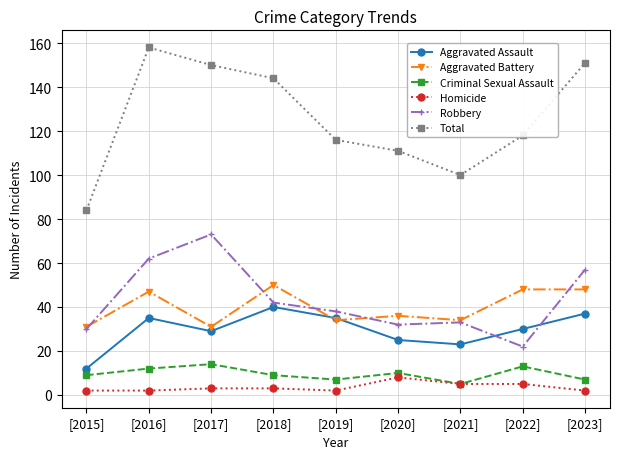

Reading left to right, list all the values displayed in this chart.

Aggravated Assault: 12	35	29	40	35	25	23	30	37
Aggravated Battery: 31	47	31	50	34	36	34	48	48
Criminal Sexual Assault: 9	12	14	9	7	10	5	13	7
Homicide: 2	2	3	3	2	8	5	5	2
Robbery: 30	62	73	42	38	32	33	22	57
Total: 84	158	150	144	116	111	100	118	151